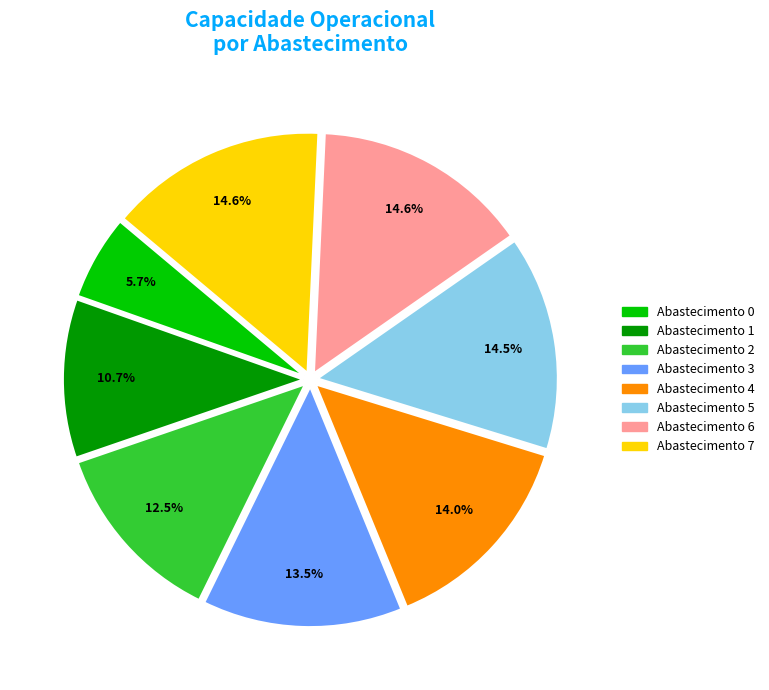

Is there a majority slice in this chart?

No